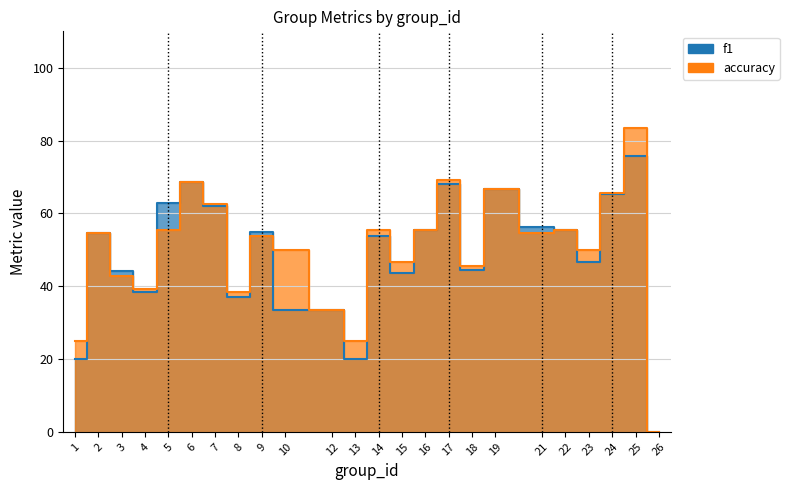

Reading left to right, transcribe all the data shown in this chart.

f1: 20.0	54.5	44.0	38.4	63.0	68.6	61.9	37.0	54.9	33.3	33.3	20.0	53.9	43.7	55.6	68.1	44.5	66.7	56.3	55.6	46.7	65.4	75.8	0.0
accuracy: 25.0	54.5	42.9	39.1	55.6	68.8	62.5	38.5	53.8	50.0	33.3	25.0	55.6	46.7	55.6	69.2	45.5	66.7	54.5	55.6	50.0	65.5	83.3	0.0